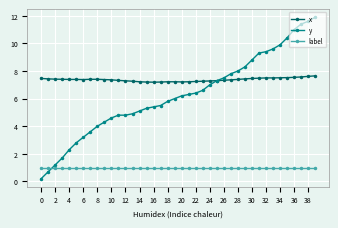

Rank the series by their average value, from highest to lowest.

x, y, label